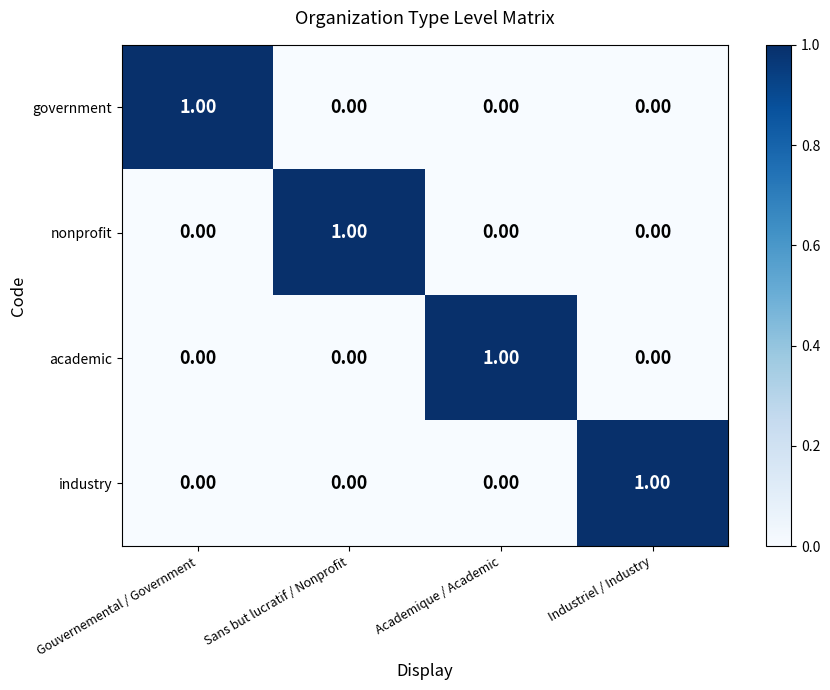

At how many categories does at least one series exceed 0?

4